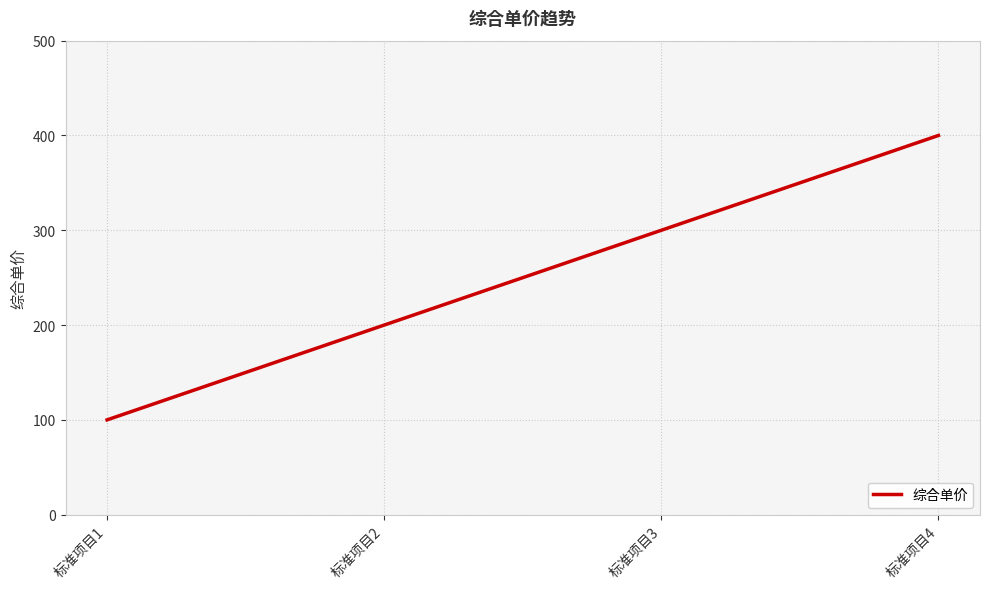

Reading left to right, list all the values displayed in this chart.

100	200	300	400